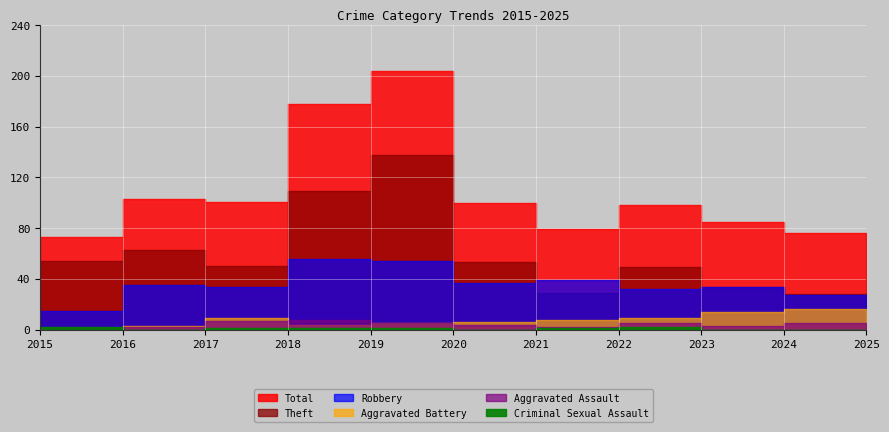

Where is the first local maximum for Robbery?

2016